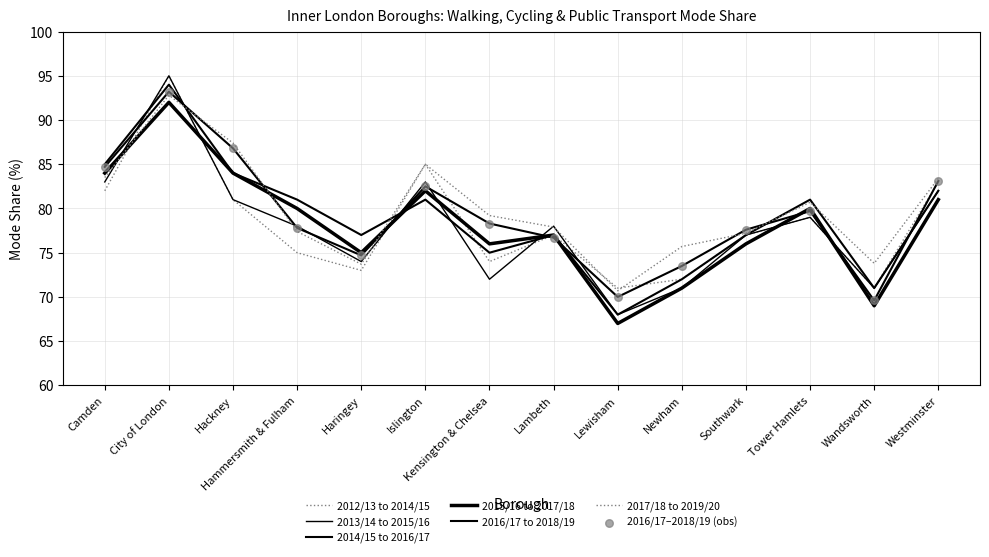

At which category is the sum across all series the highest?

City of London